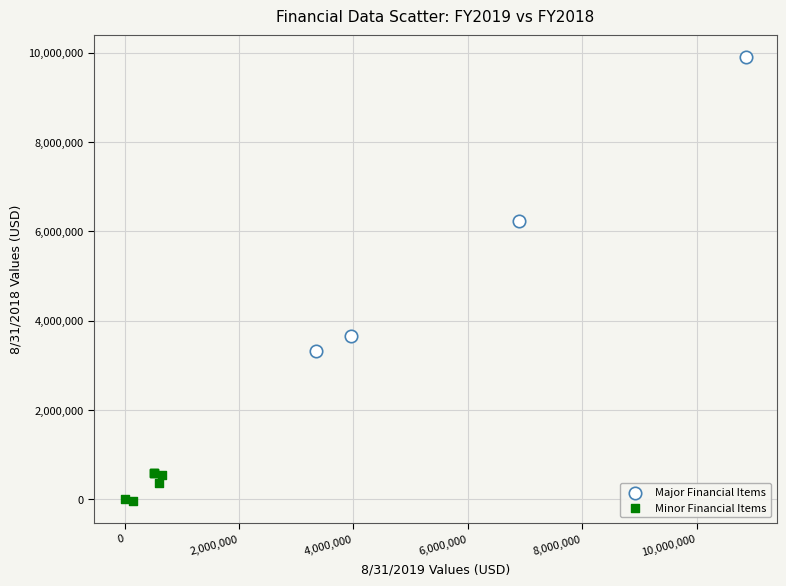

Which series reaches the maximum Y coordinate?

Major Financial Items